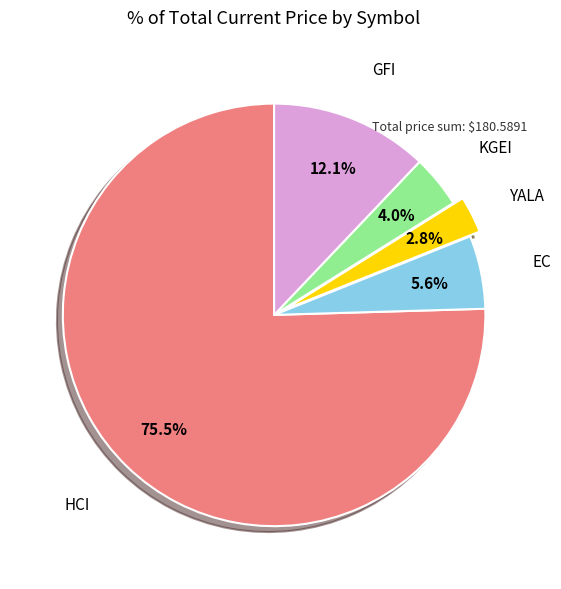

Is it true that EC is 1% of the pie?

False